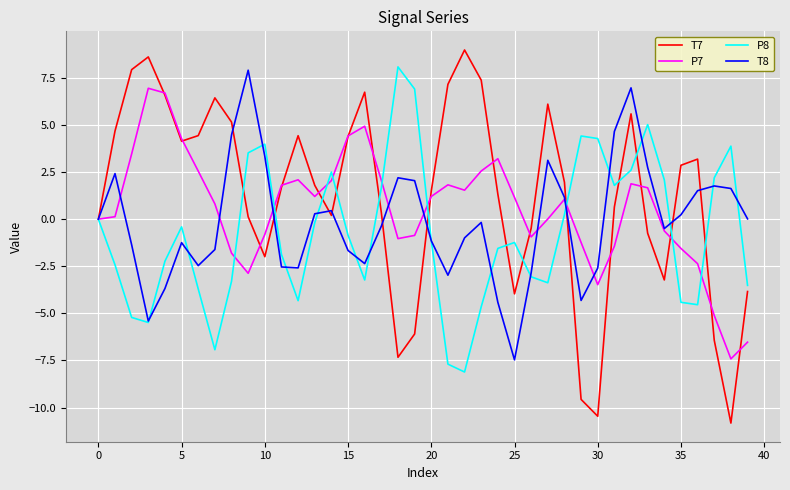

What is the sum of all T7 values?

49.4